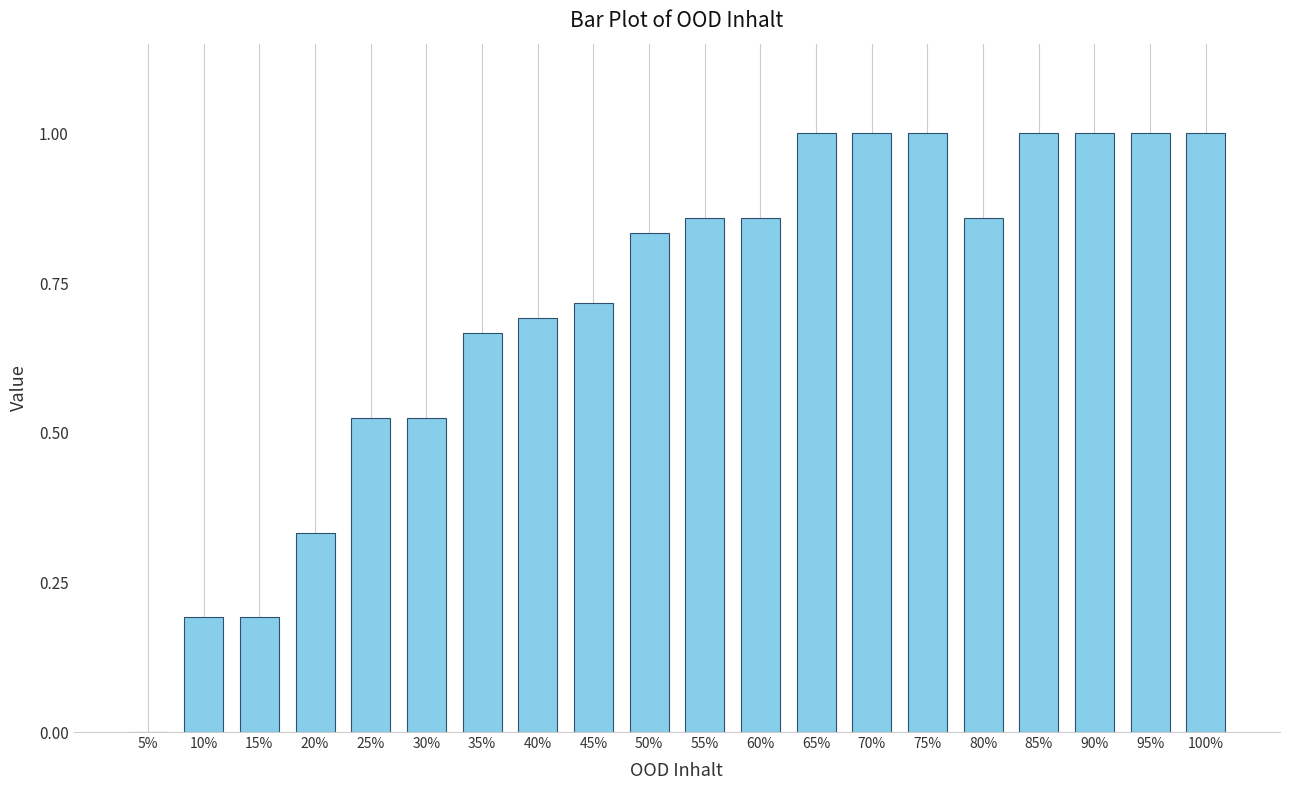

Which has a higher value, 40% or 85%?

85%